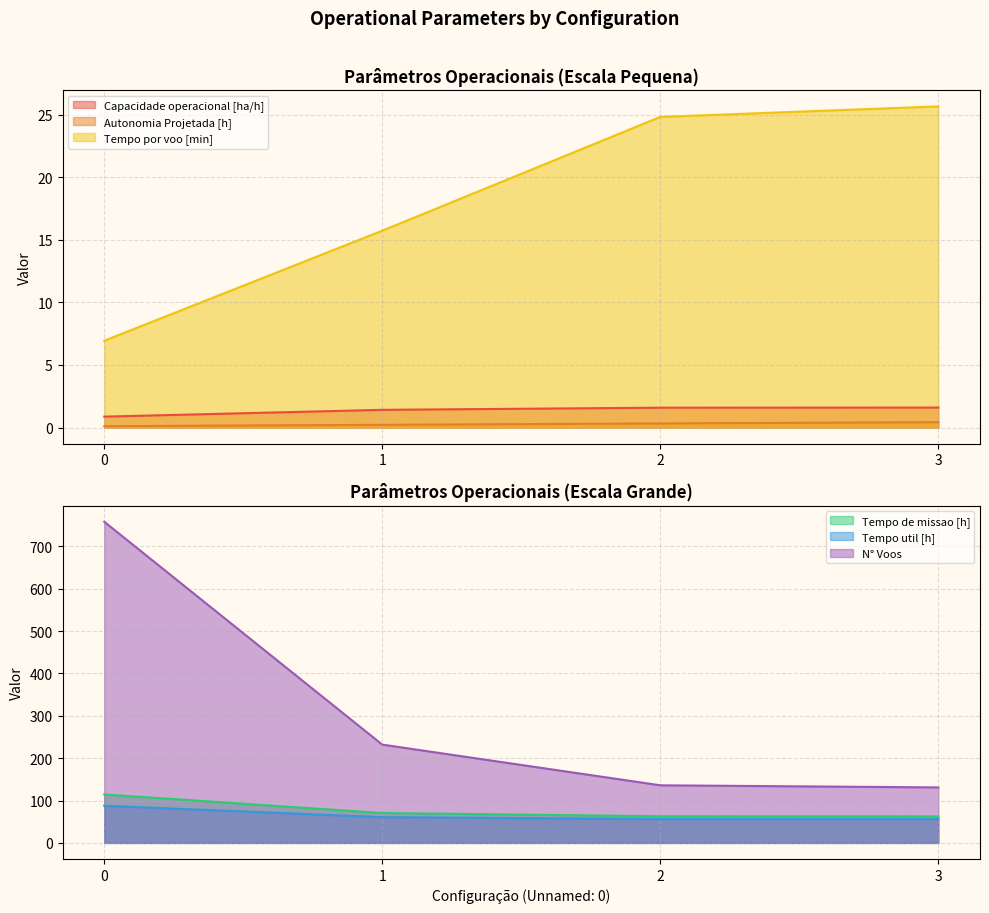

What is the value of the Tempo util [h] point at the 4th from the left?

56.0